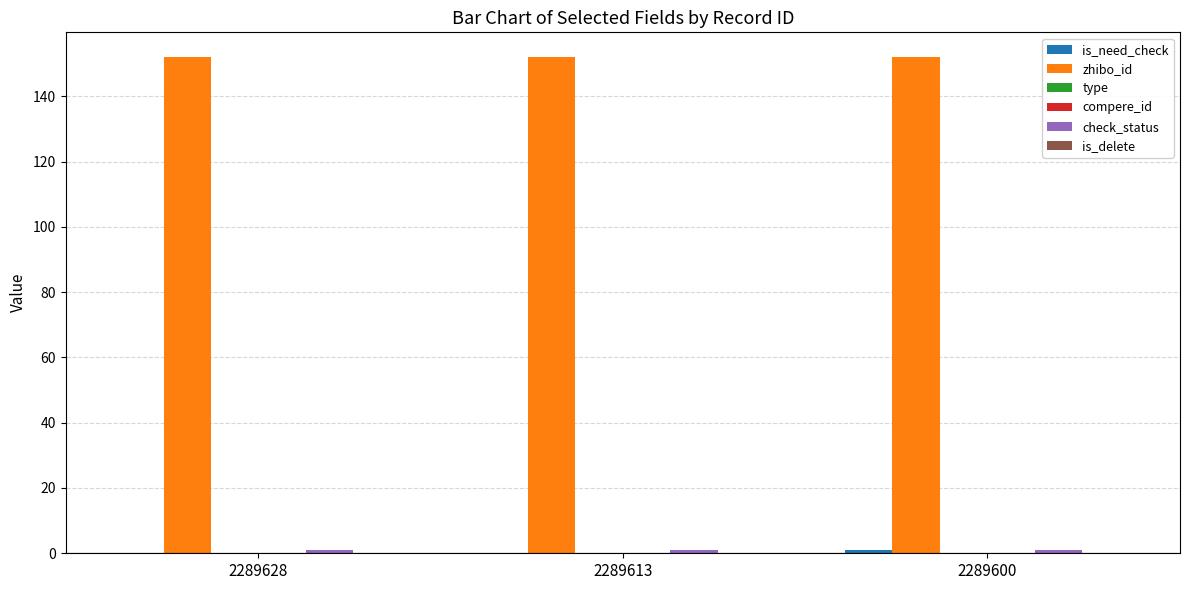

True or false: check_status has a value of 0 at 2289613.

False